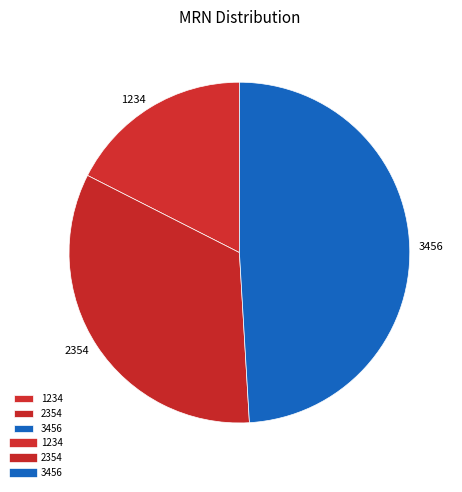

Rank the categories by value from lowest to highest.

1234, 2354, 3456